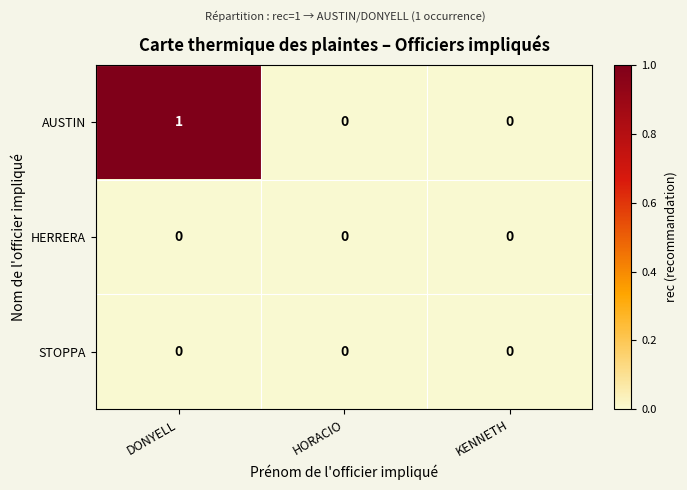

How many data points in AUSTIN are above 0?

1